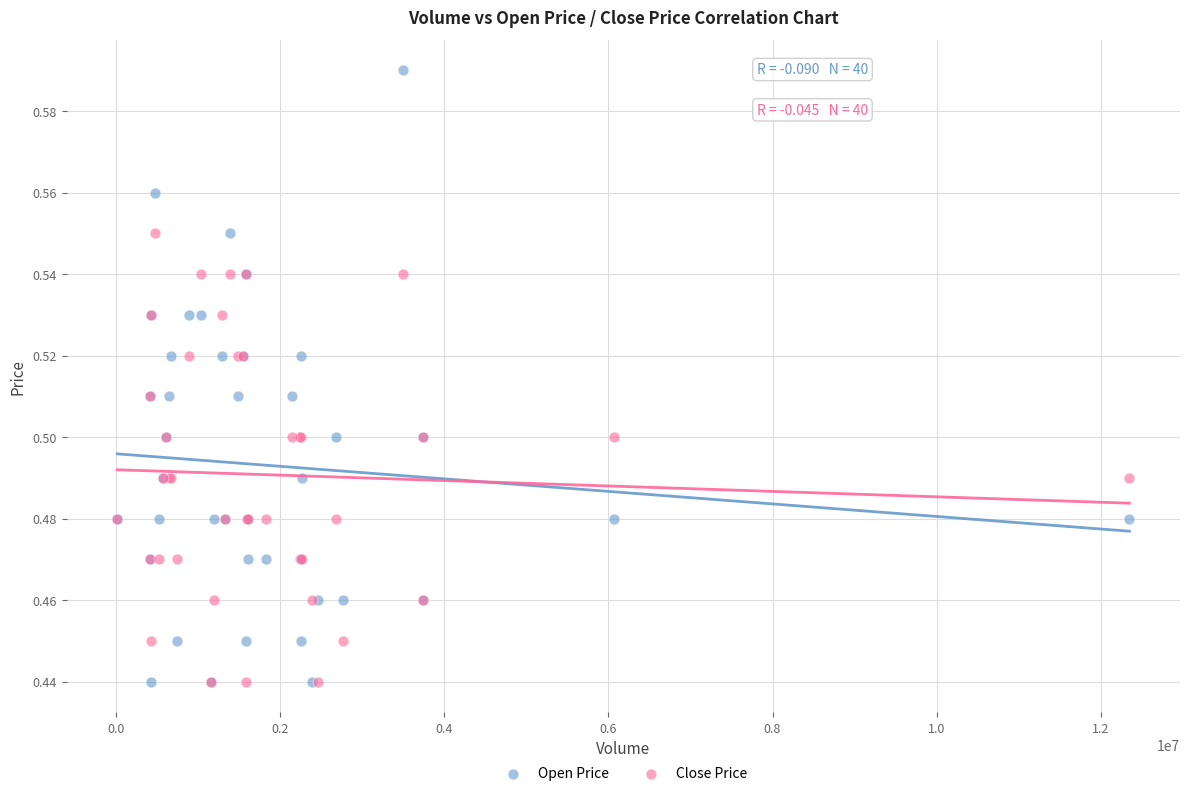

Which series reaches the maximum Y coordinate?

Open Price